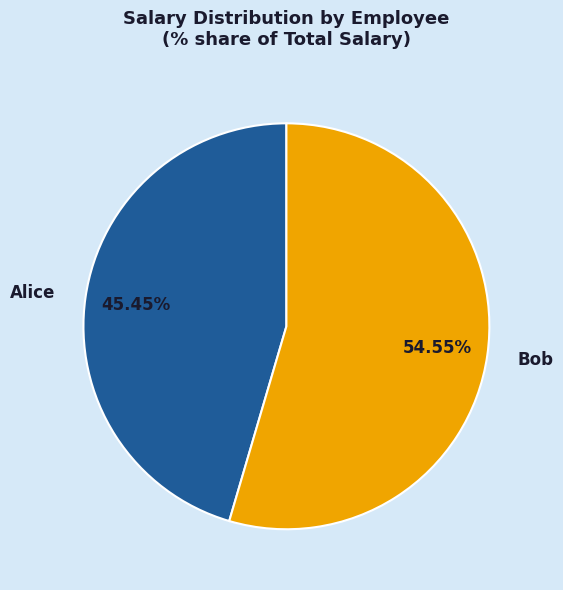

Is there a majority slice in this chart?

Yes